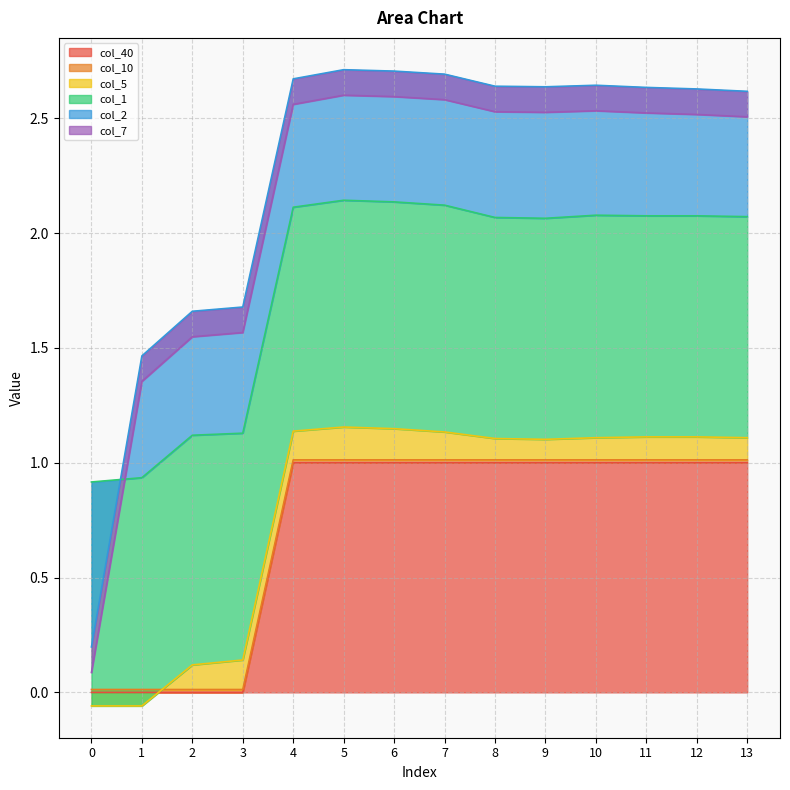

True or false: col_40 has a value of 1 at 5.

True